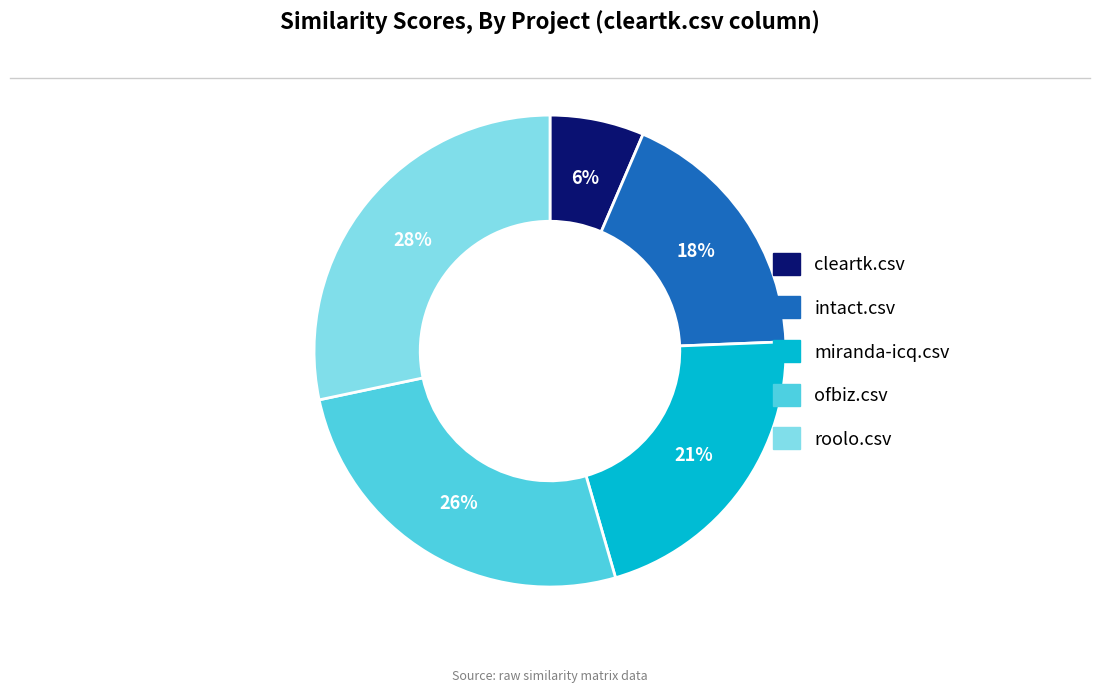

Which has a higher value, cleartk.csv or intact.csv?

intact.csv